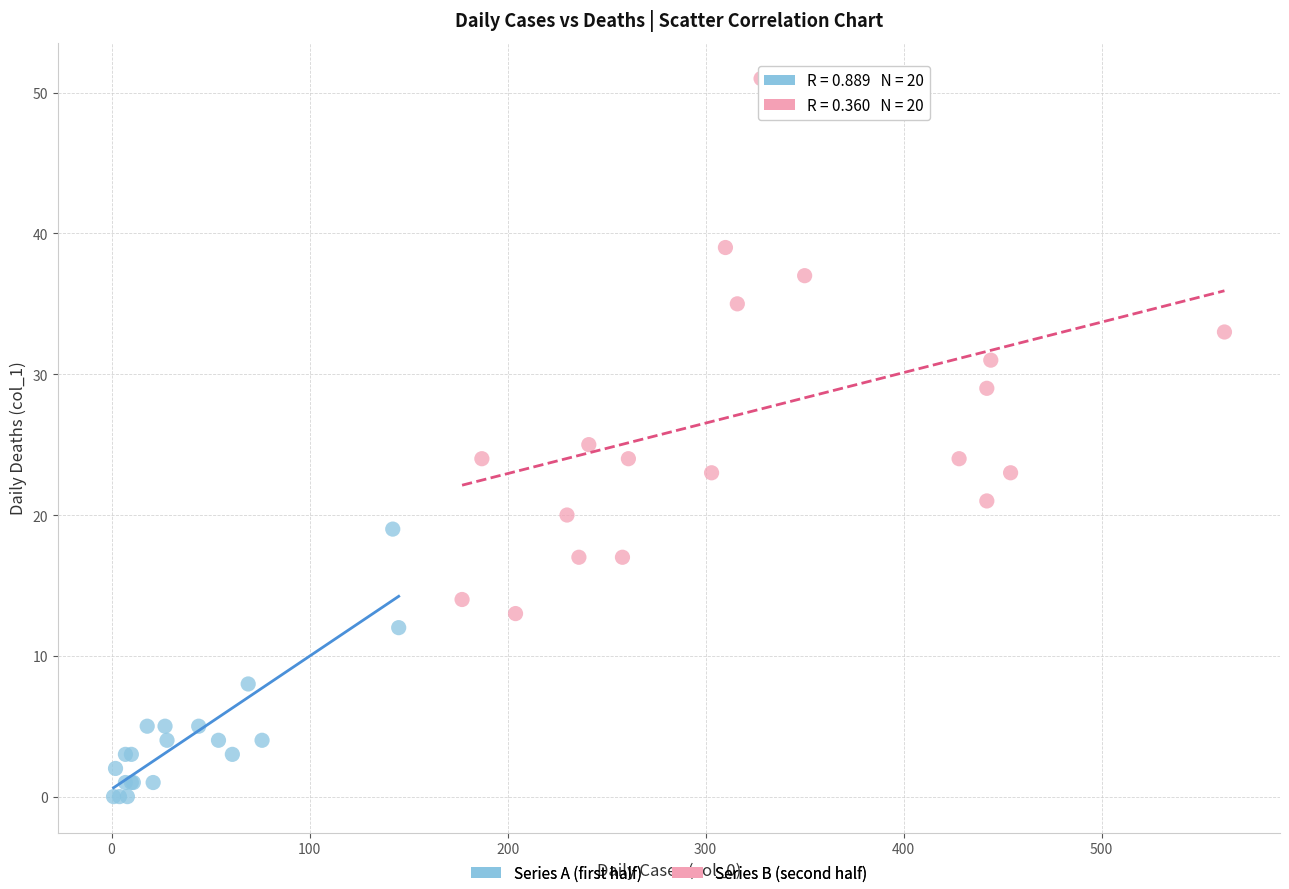

Which series contains the lowest Y value?

Series A (first half)